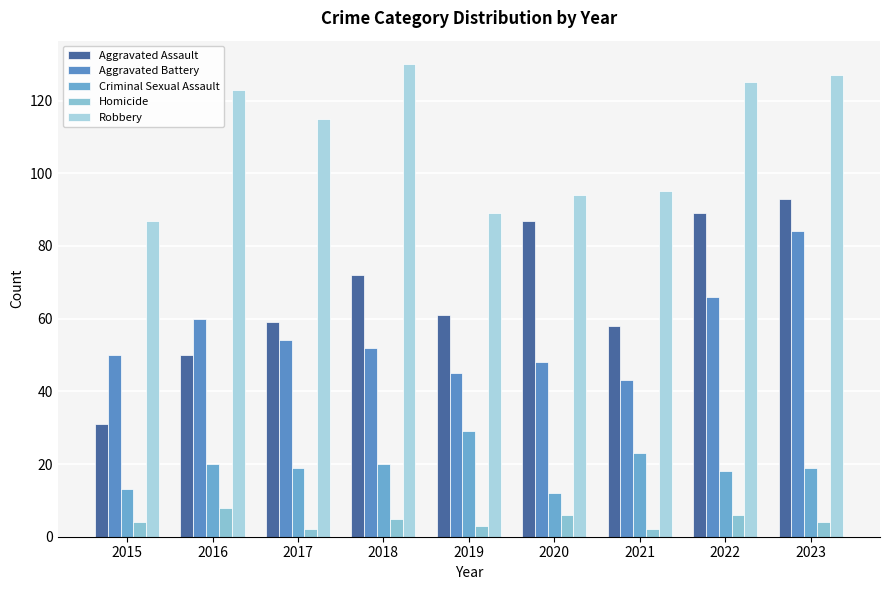

Rank the categories by Criminal Sexual Assault value from highest to lowest.

2019, 2021, 2016, 2018, 2017, 2023, 2022, 2015, 2020